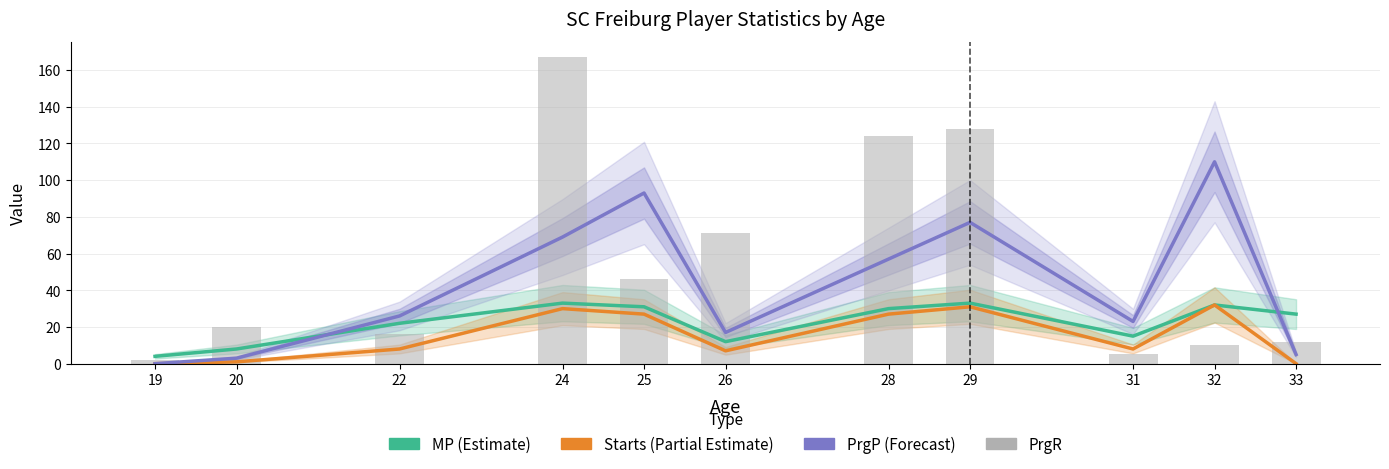

What is the maximum value shown in the chart?

167